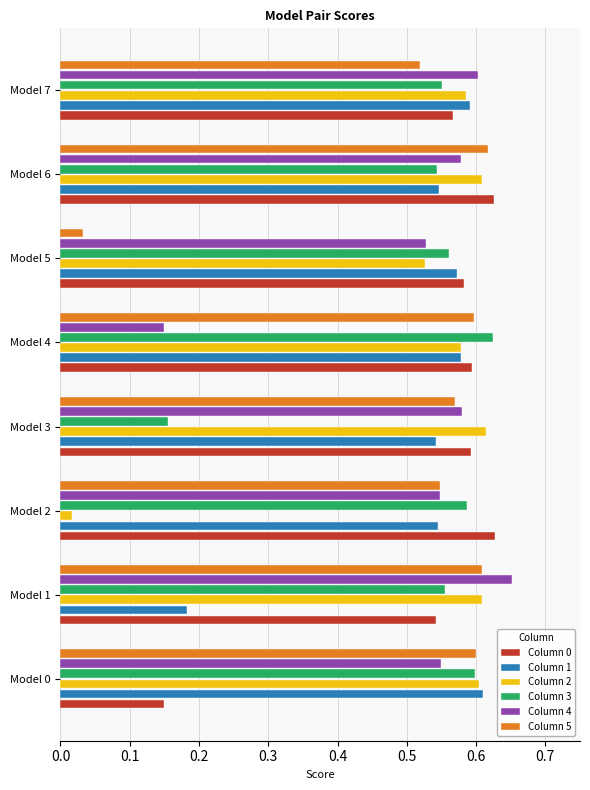

What is the difference between the maximum and minimum values in the Column 1 series?

0.4